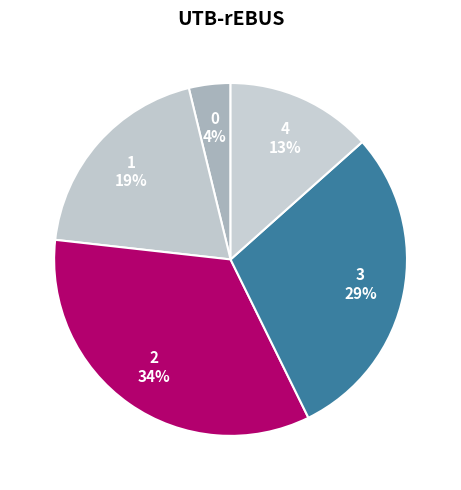

How many segments does this pie chart have?

5